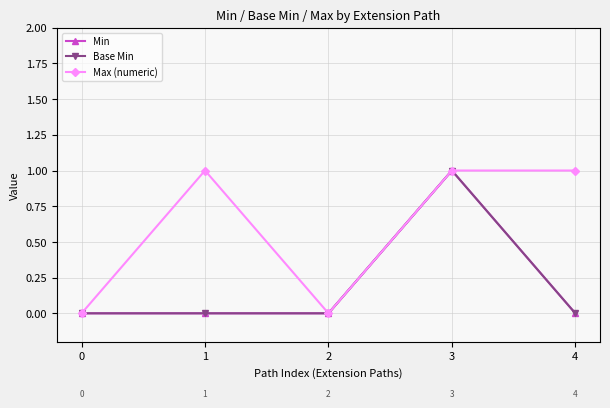

Where is the first local maximum for Max (numeric)?

1